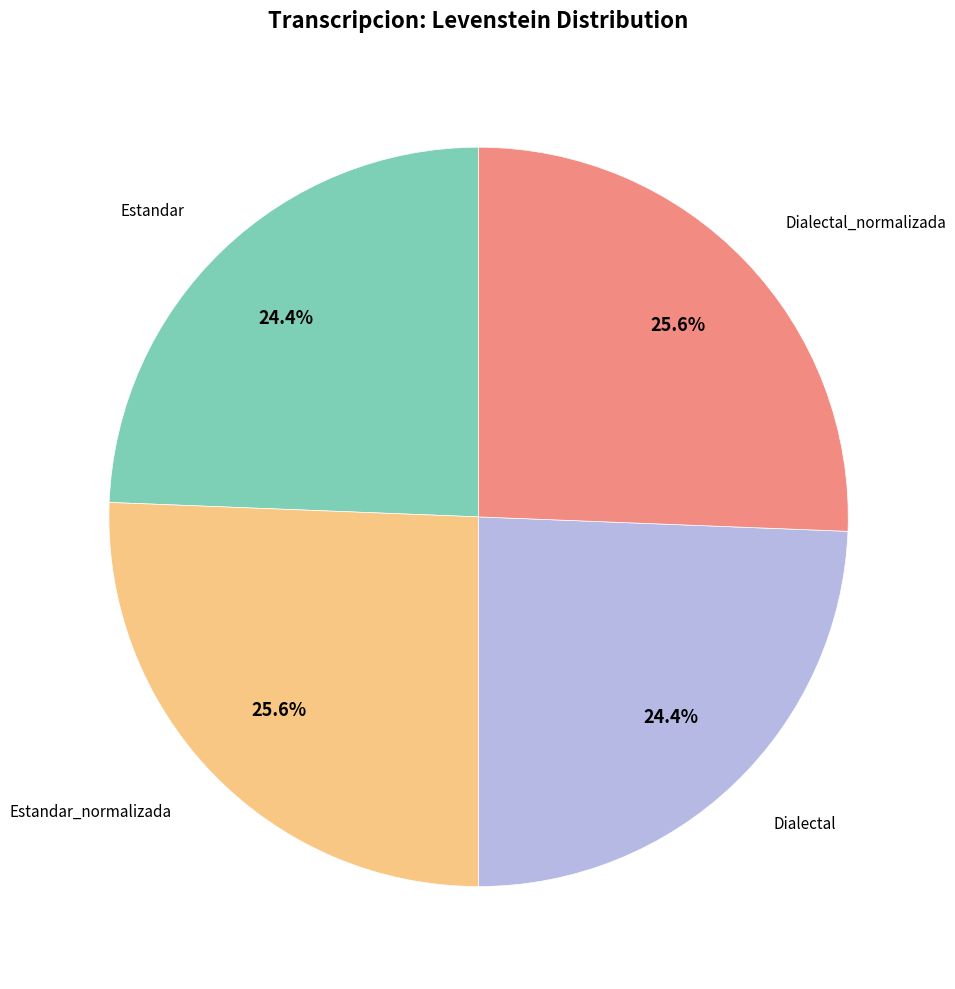

Is there any slice that represents more than half of the pie?

No